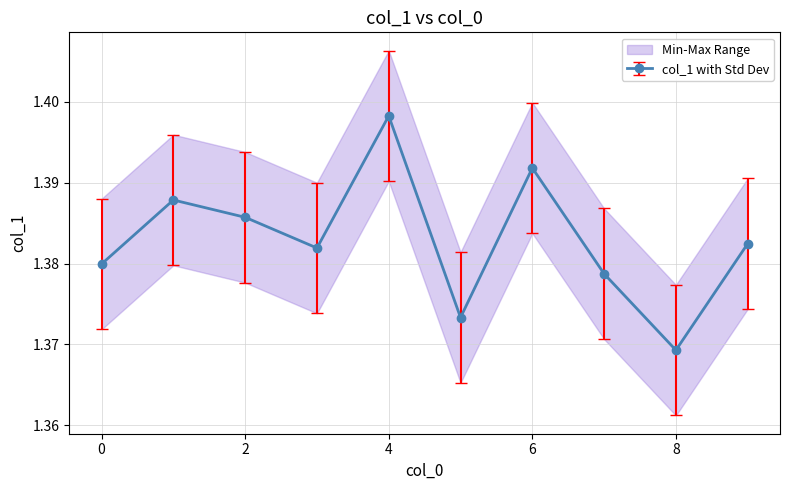

Approximately how many times larger is the value at 9 compared to 0?

1.0